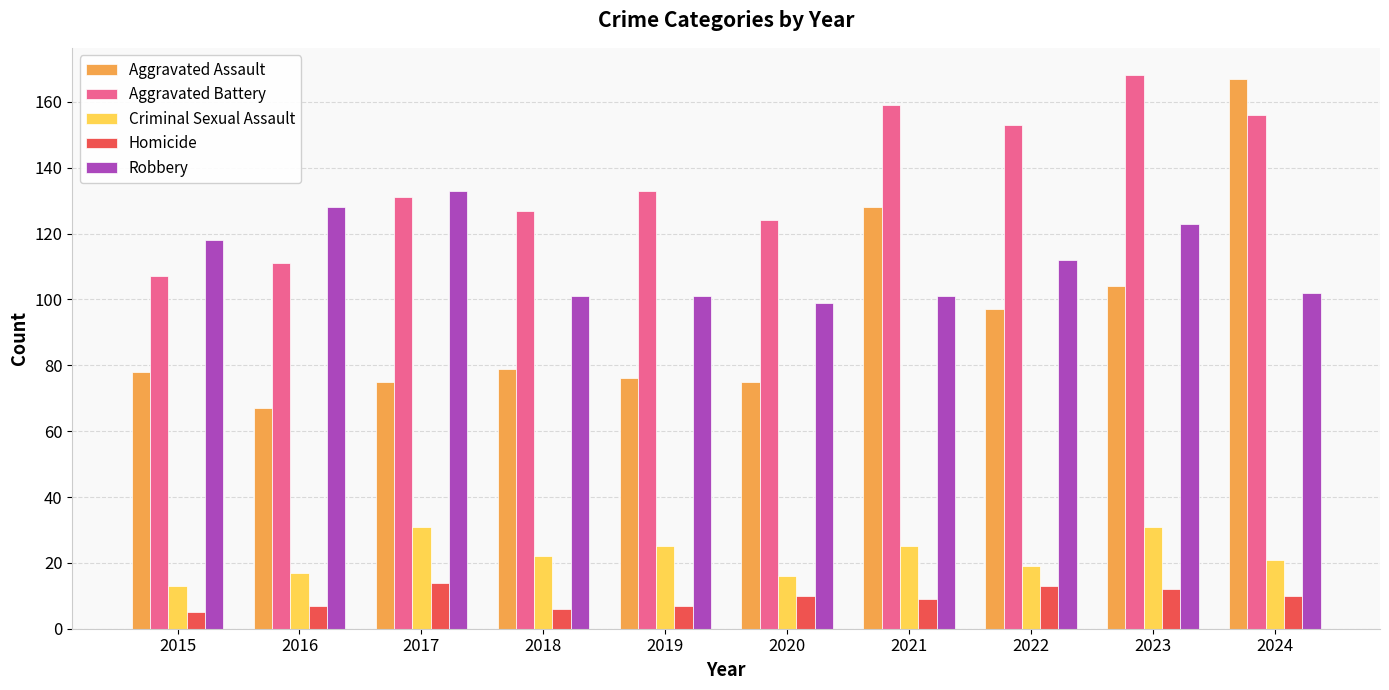

What is the difference between the highest and lowest values at 2017?

119